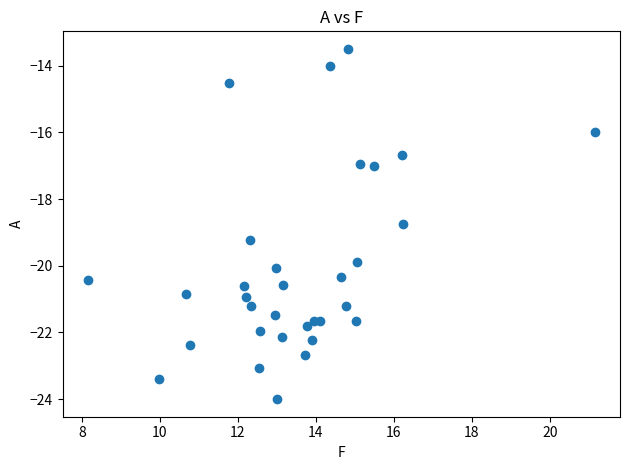

What is the range of X values (max minus min)?

13.0